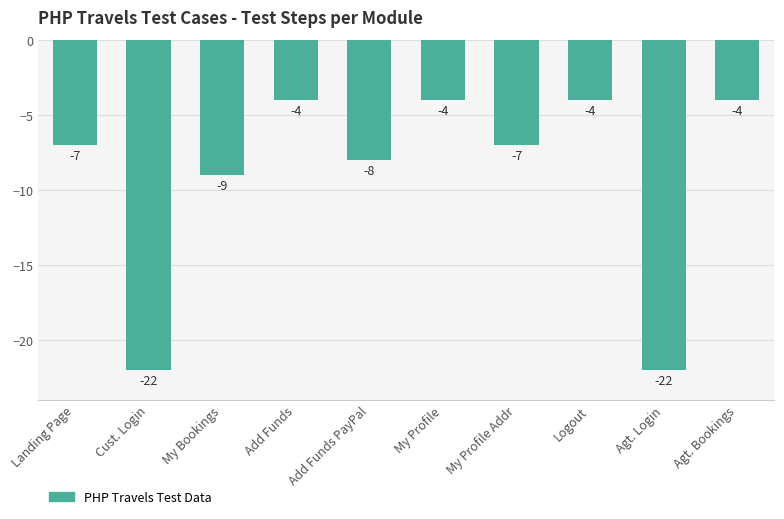

What is the greatest value displayed?

-4